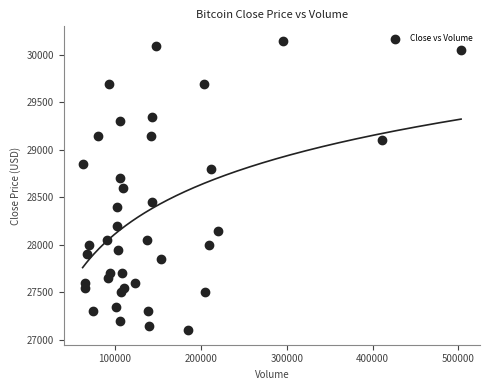

What is the range of X values (max minus min)?

440781